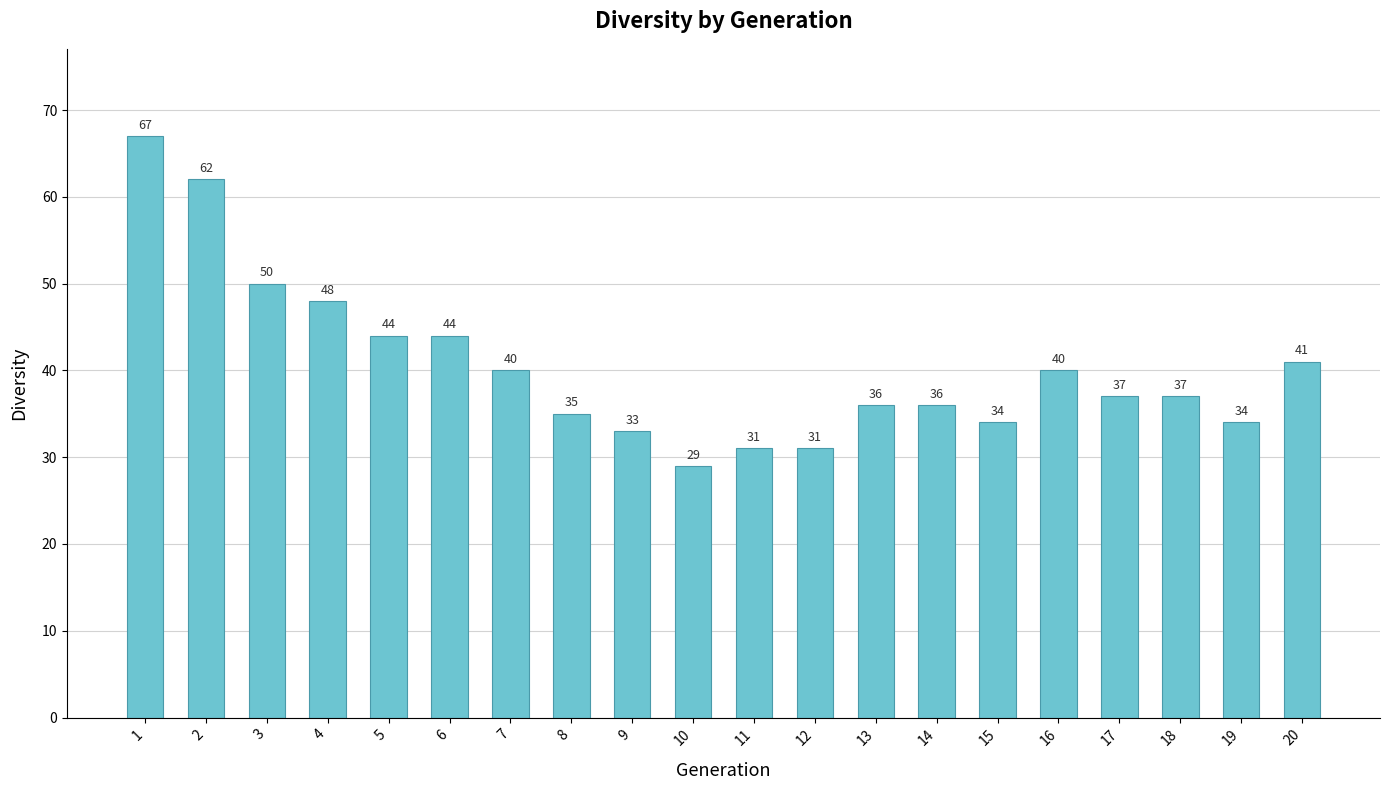

How many categories are shown in the chart?

20